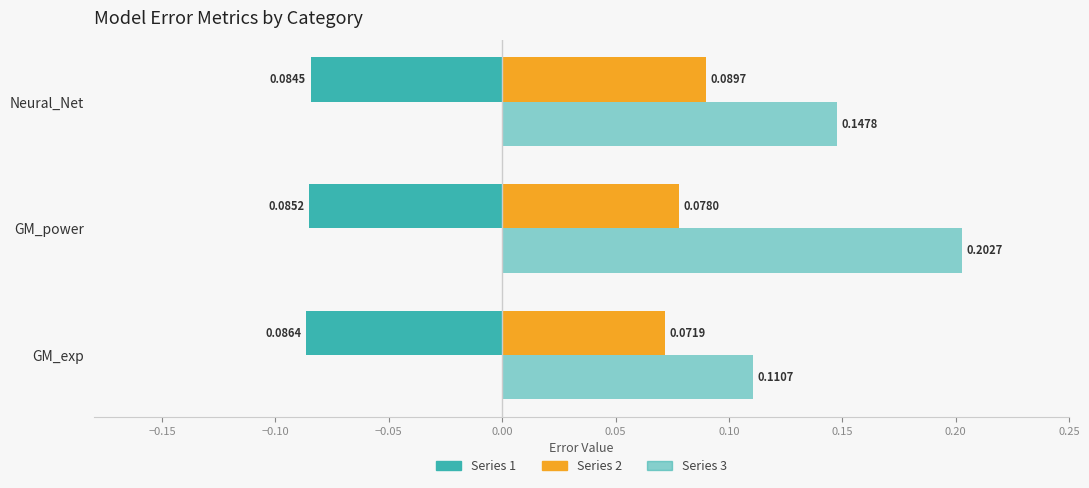

Is it true that 1 equals -0.1 at GM_power?

True